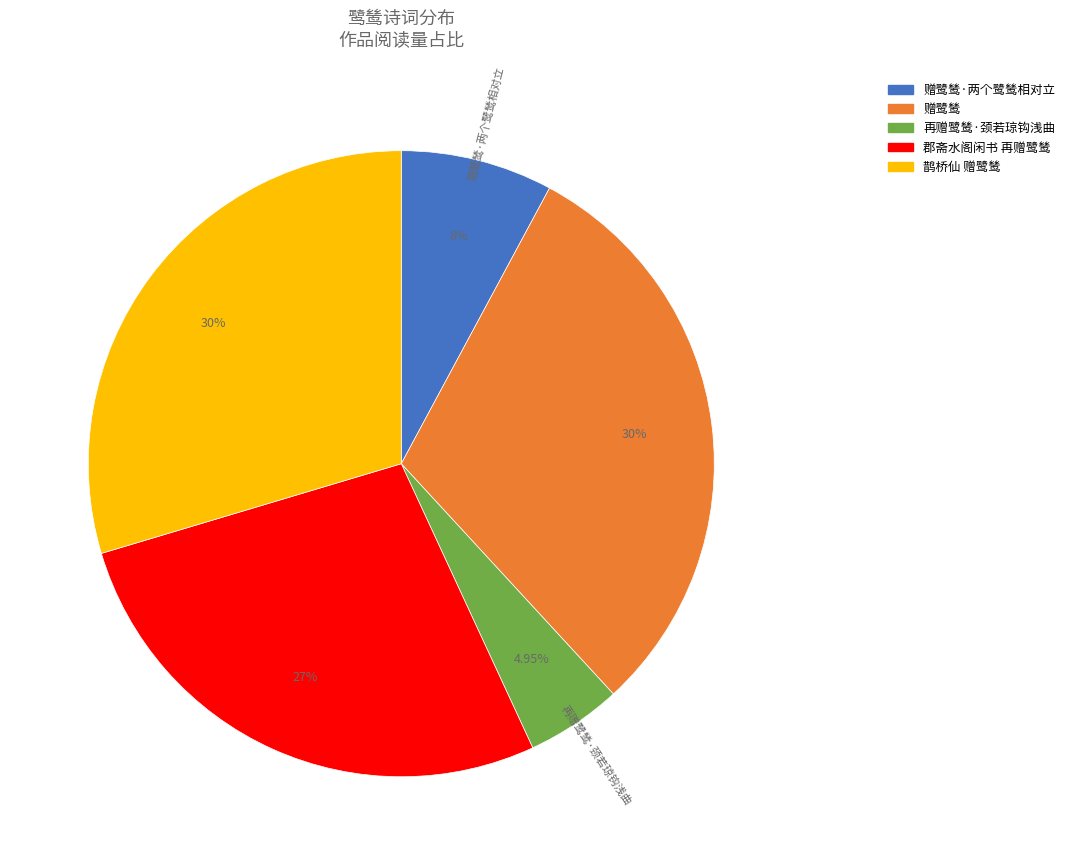

Does any single category account for the majority?

No